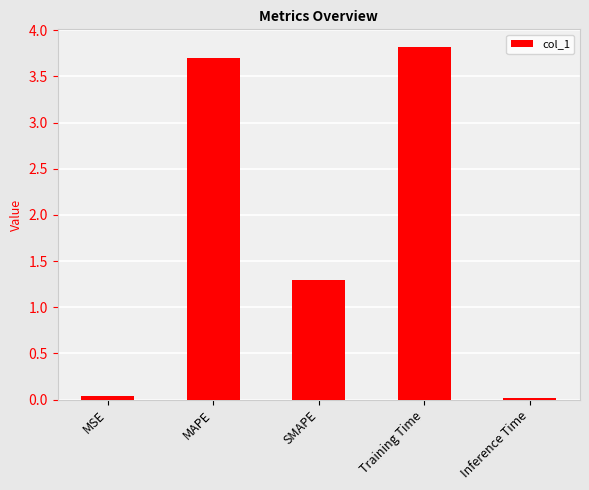

What is the sum of the values at SMAPE and MSE?

1.3